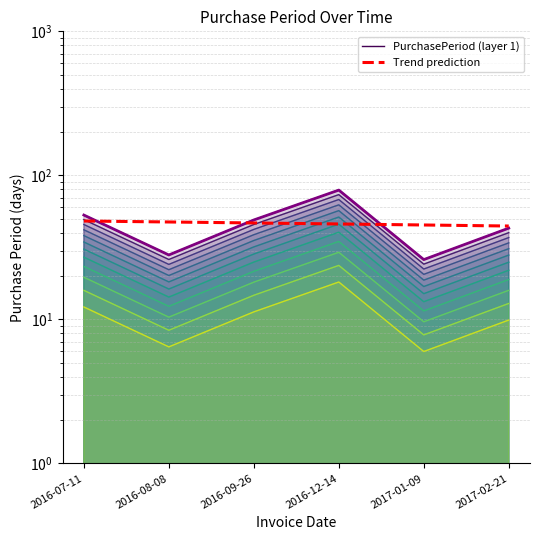

What is the label of the 6th point from the left?

2017-02-21